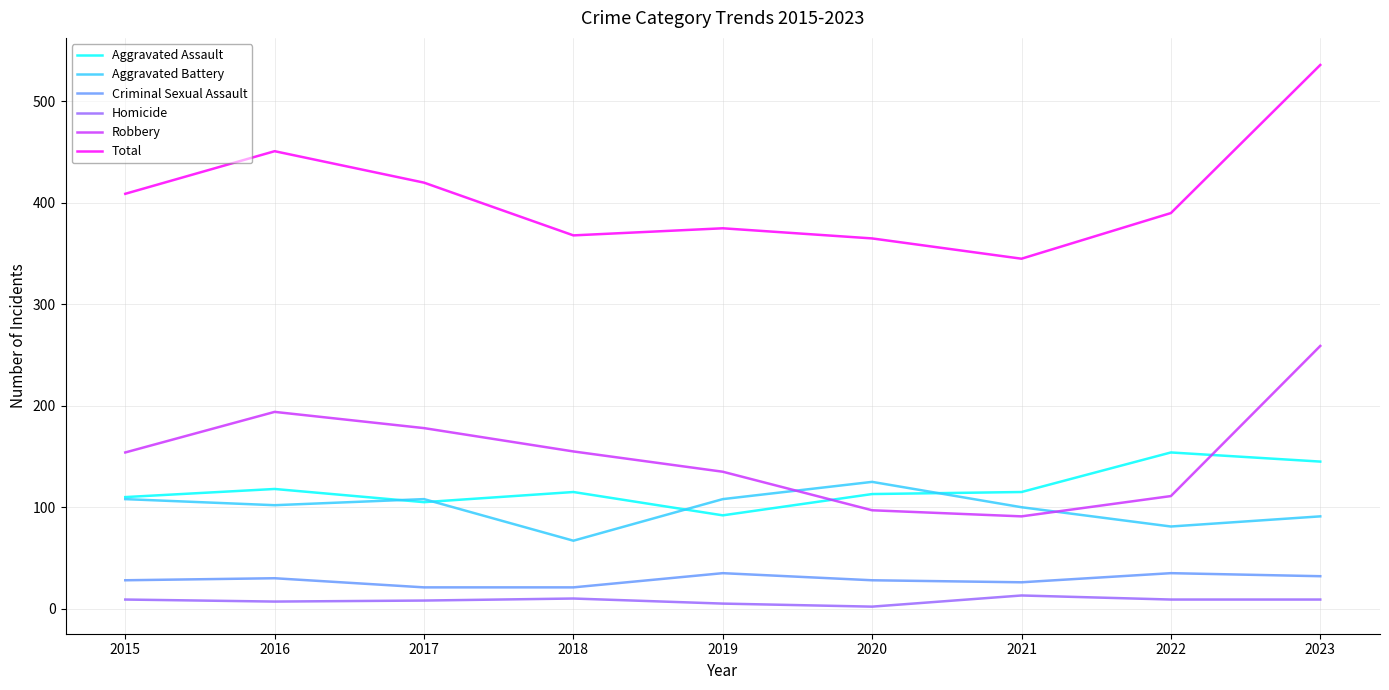

True or false: Aggravated Assault and Robbery cross at least once.

True